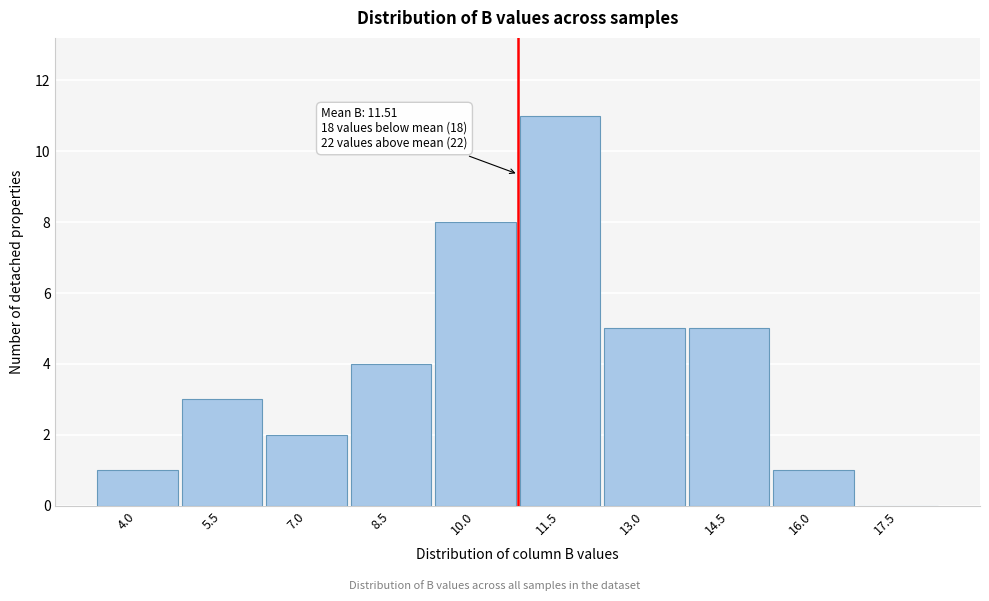

Reading right to left, what are all the values shown in this chart?

17.5=0	16.0=1	14.5=5	13.0=5	11.5=11	10.0=8	8.5=4	7.0=2	5.5=3	4.0=1